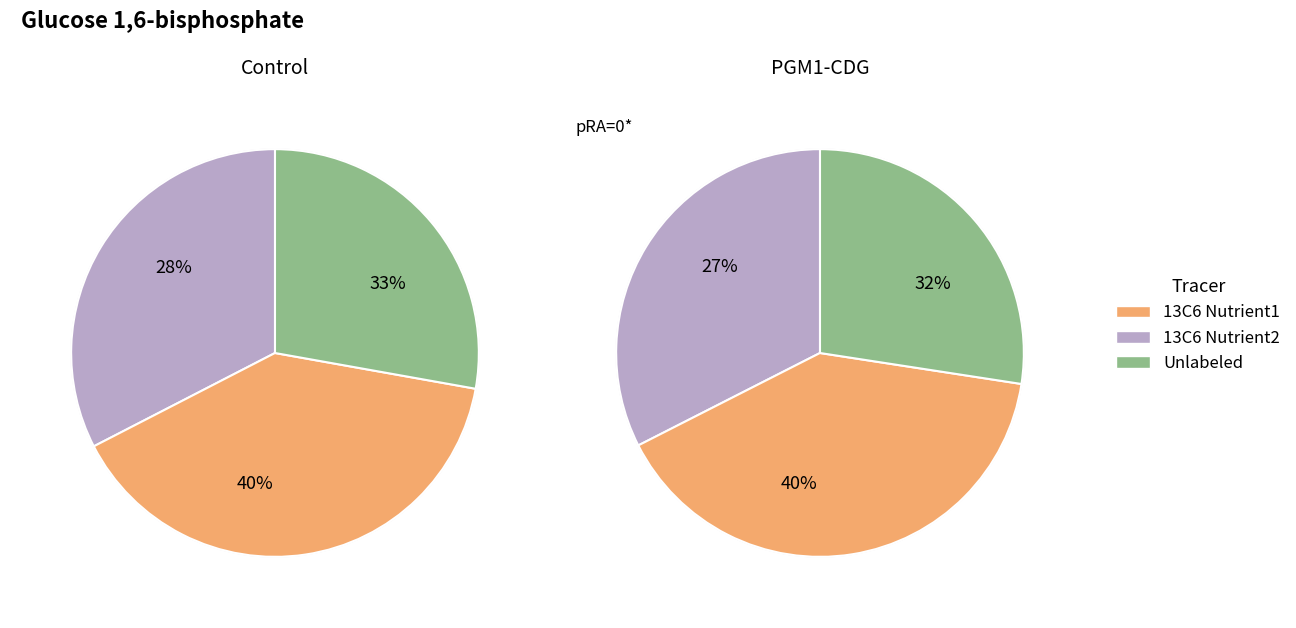

Does 7 represent more than half of the total?

No